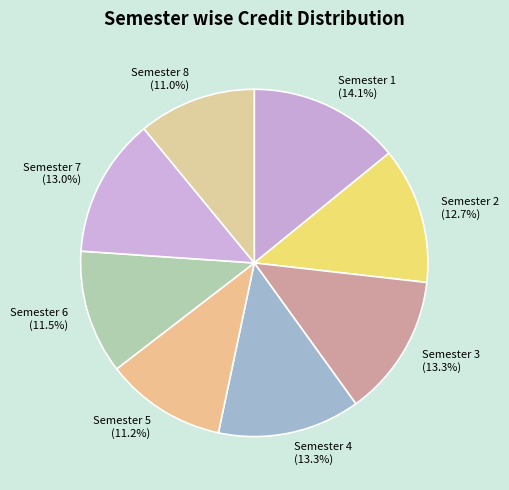

Is Semester 5 the majority of the pie?

No